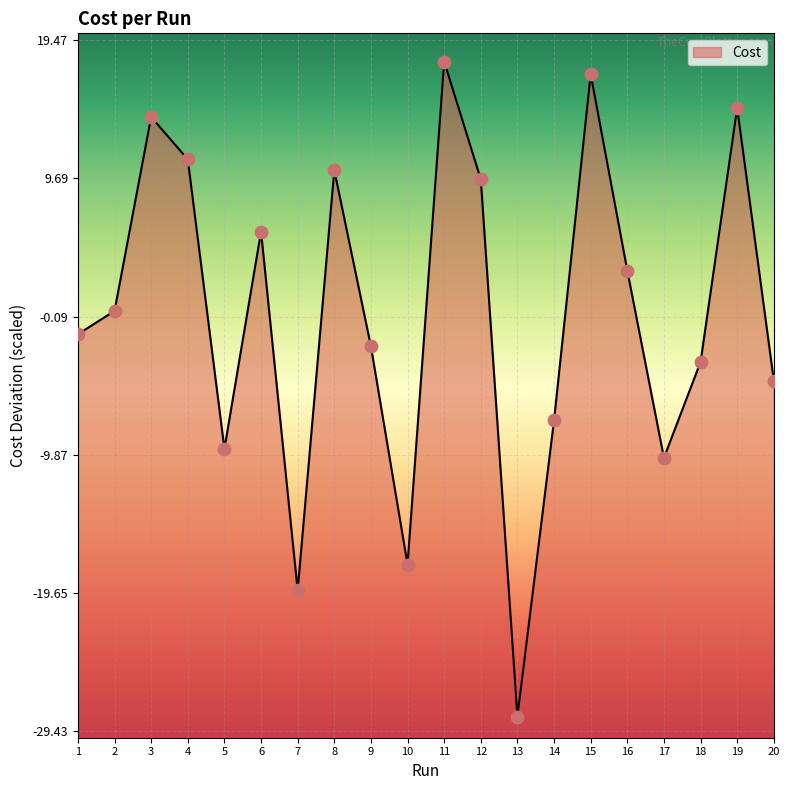

Approximately how many times larger is the value at 8 compared to 16?

3.3